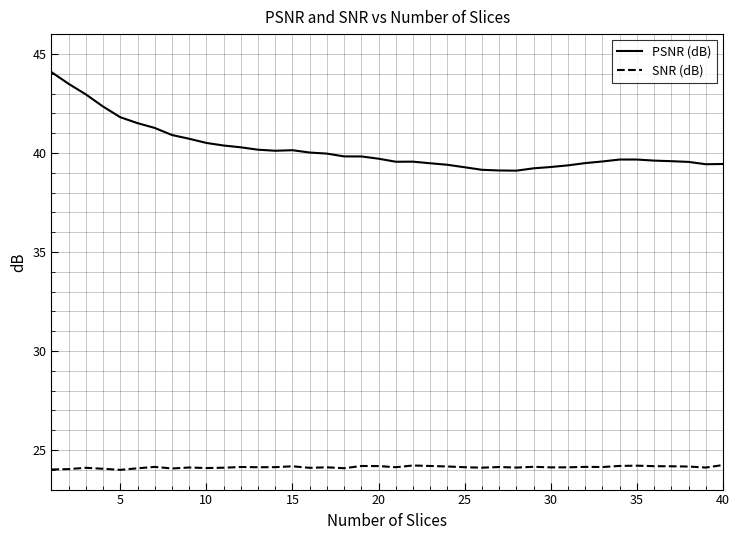

What is the difference between the maximum and minimum values in the PSNR (dB) series?

5.0